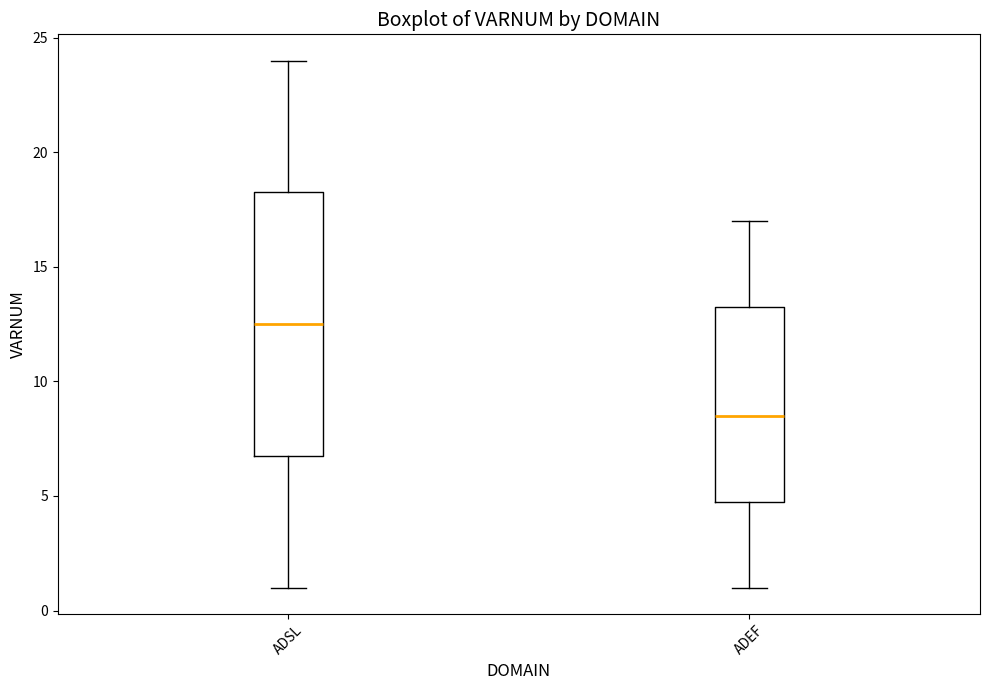

Where does the lower whisker of the box for ADSL end on the y-axis? The values are not printed on the chart, so give them approximately, as read against the axis.

1.0